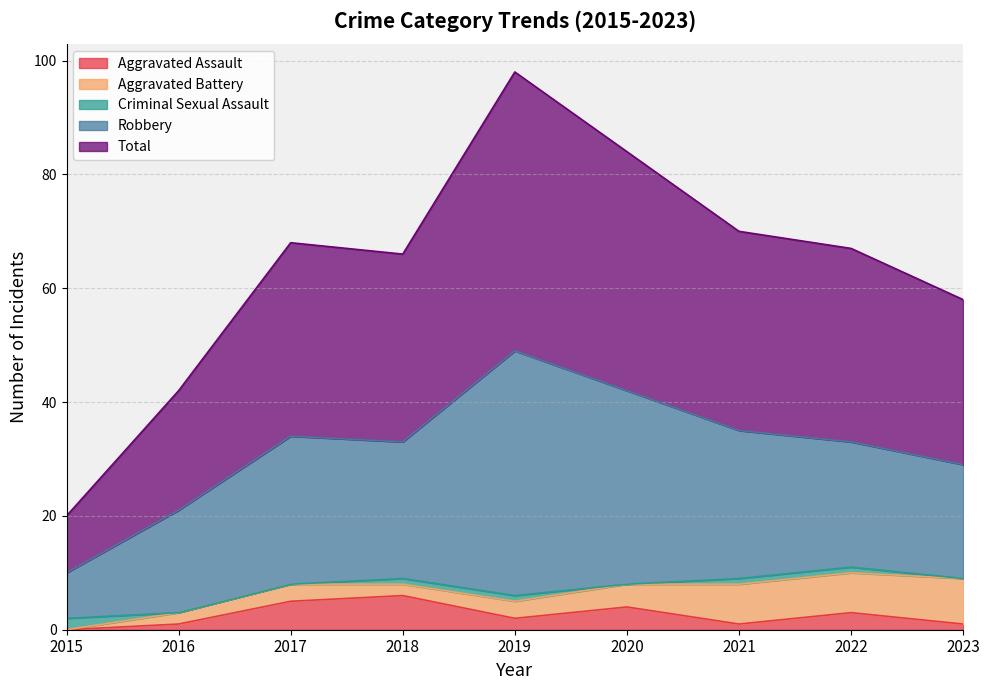

Count the Criminal Sexual Assault values in the range 0 to 1.

8